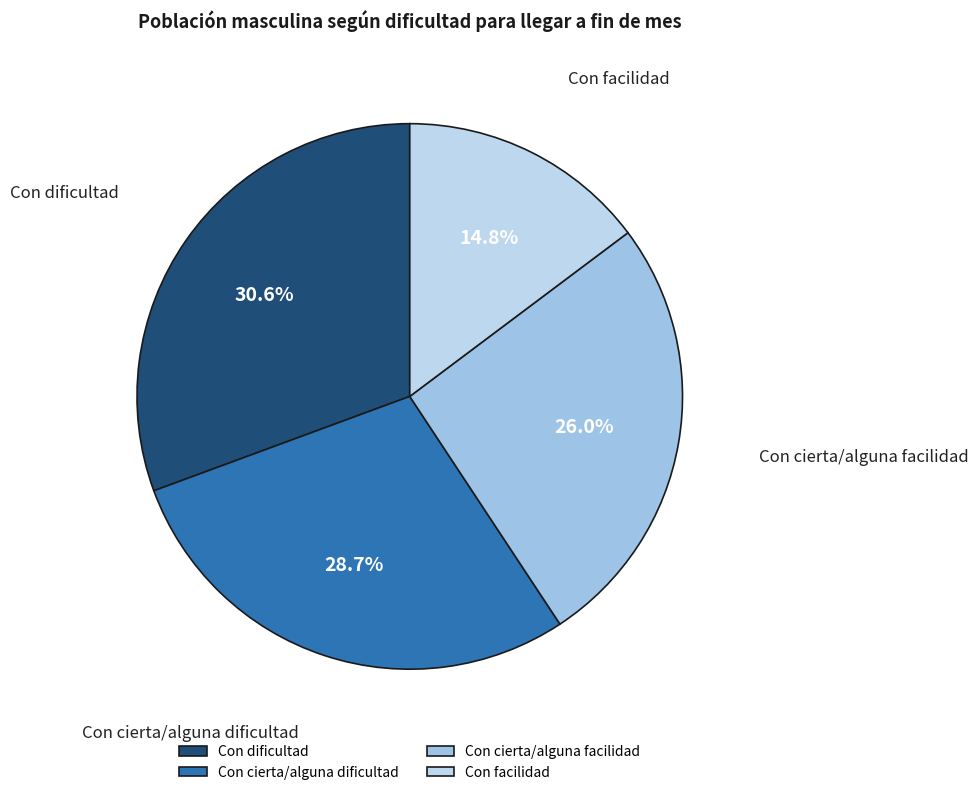

How many slices are in this pie chart?

4